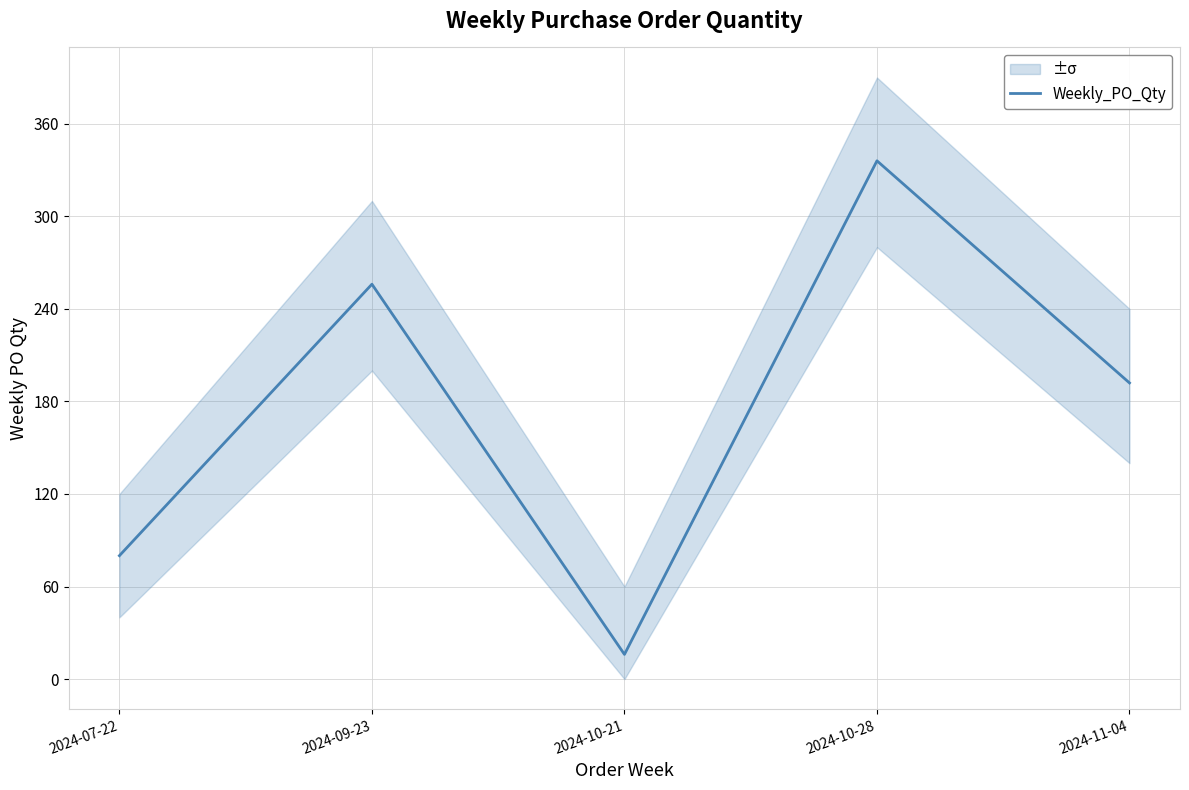

What is the label of the 5th point from the left?

2024-11-04